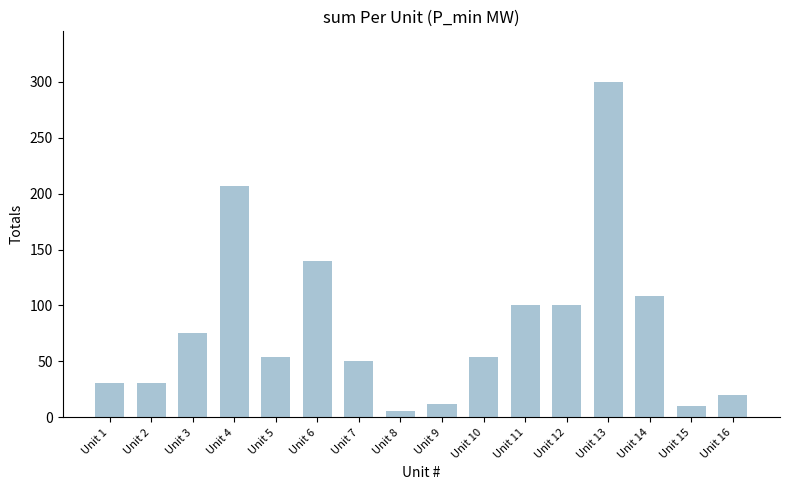

Are the bars horizontal?

No